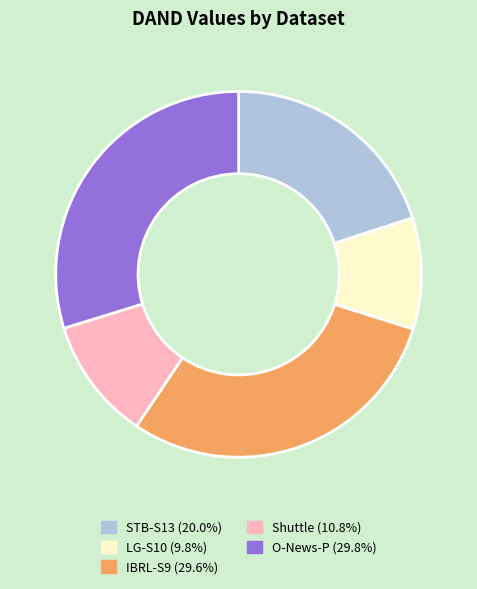

Combined, do Shuttle (10.8%) and LG-S10 (9.8%) account for over 50%?

No